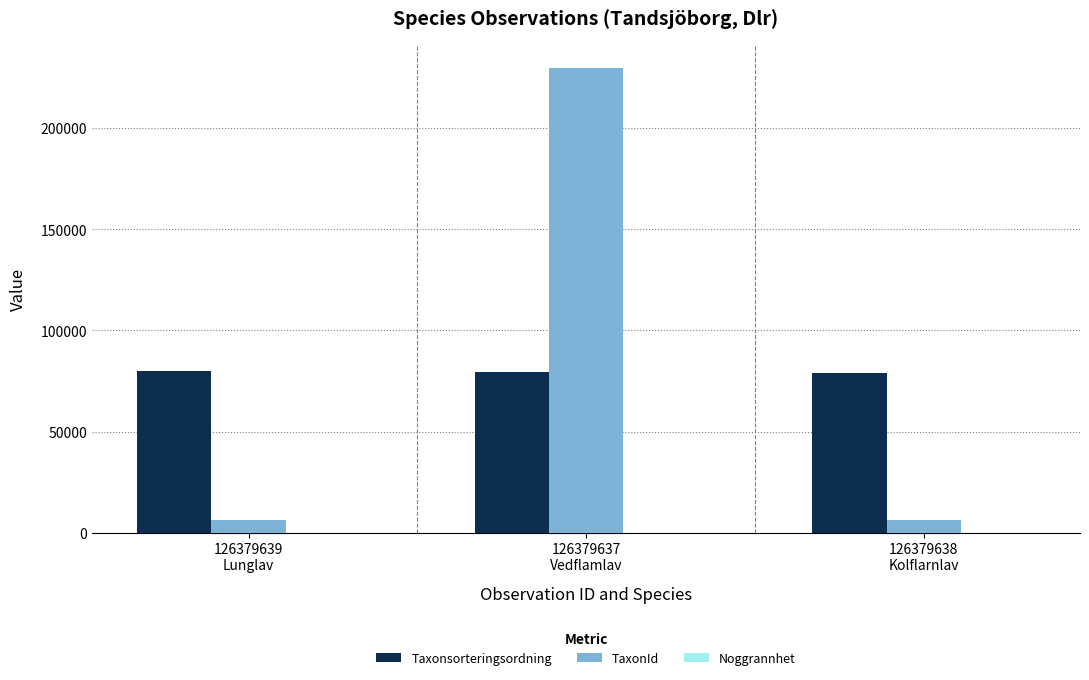

What is the highest value of the Taxonsorteringsordning series?

80083